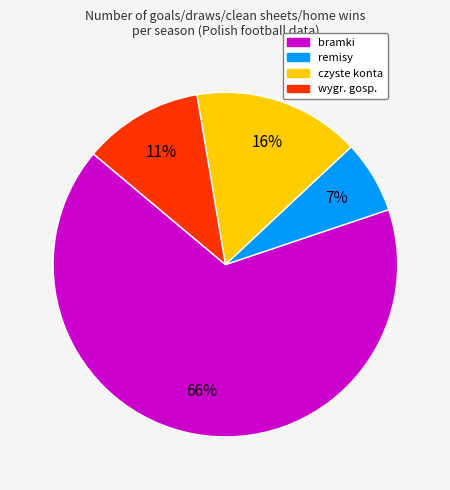

Does any single category account for the majority?

Yes